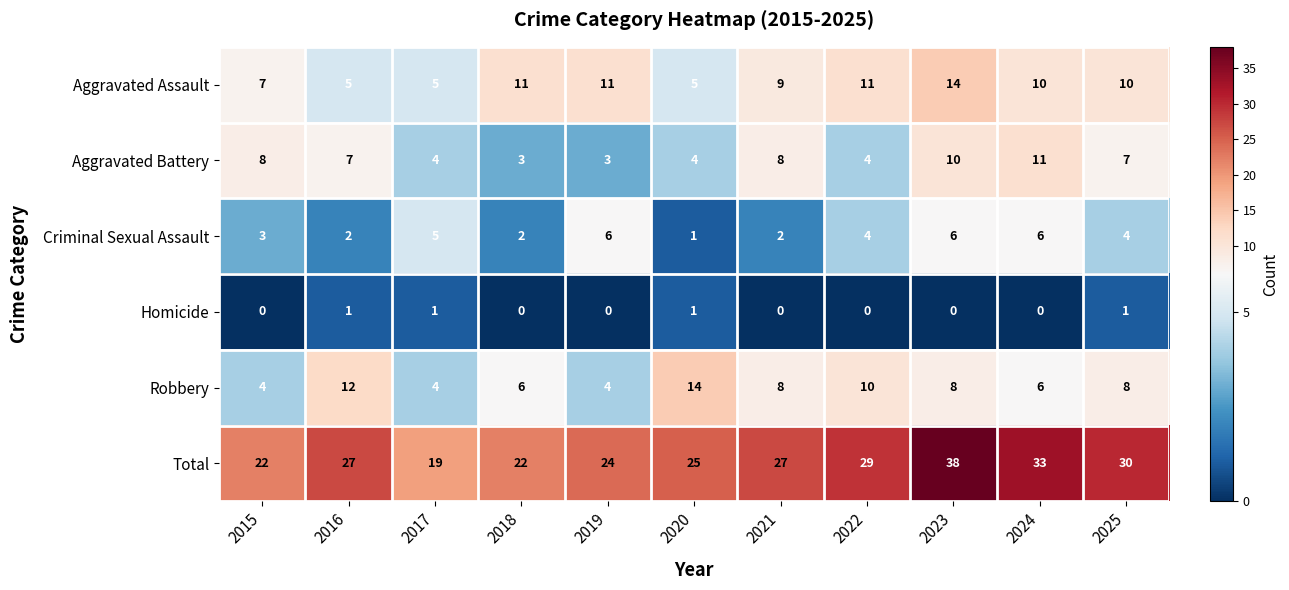

Which series changed the most between 2018 and 2022?

Total